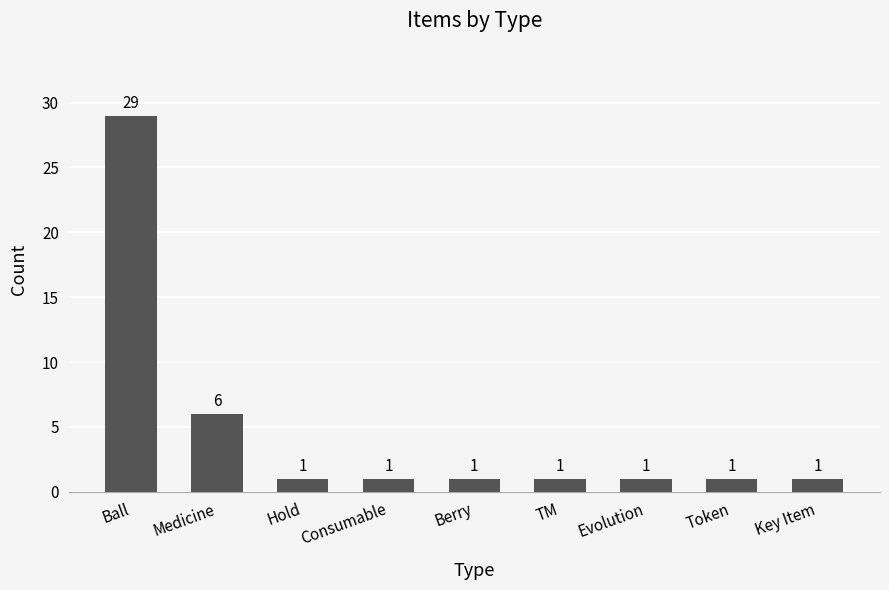

Which label corresponds to the largest value in the chart?

Ball